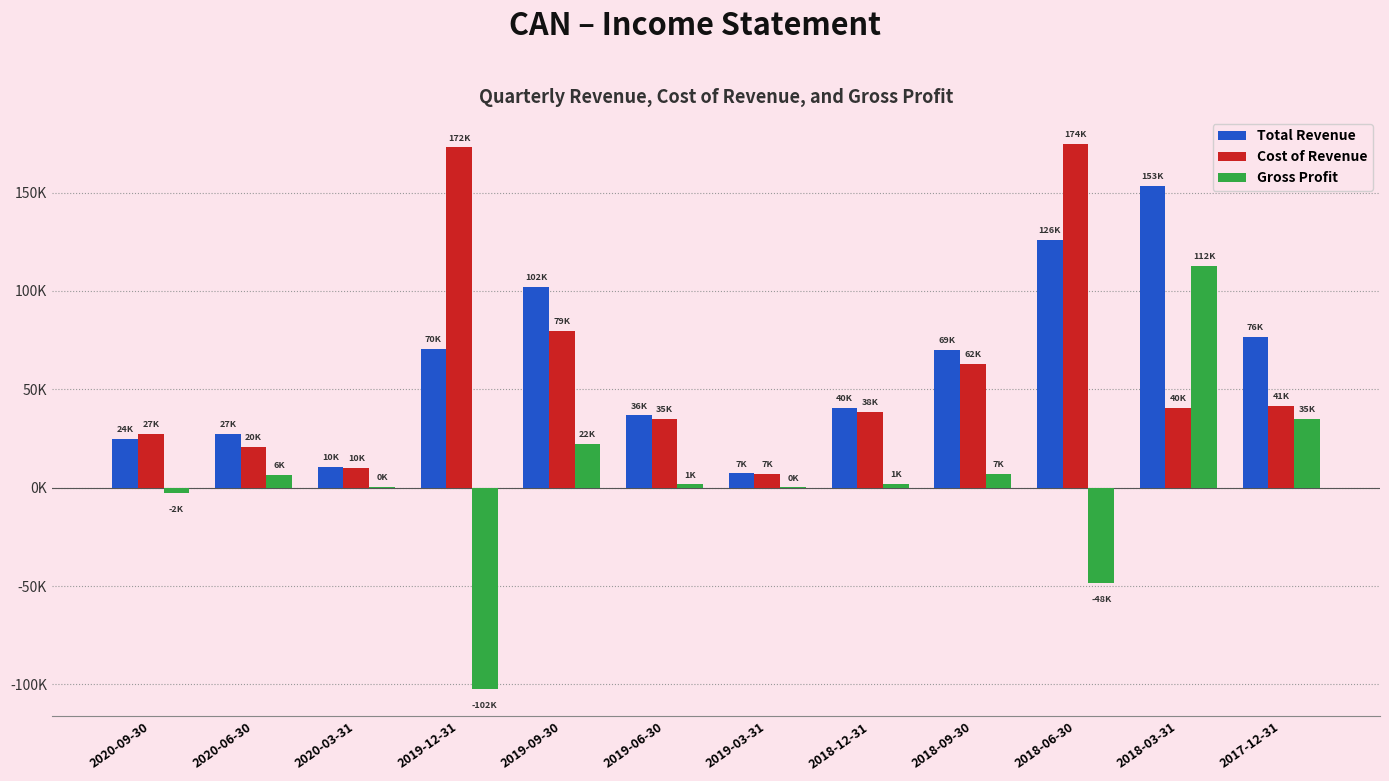

True or false: Gross Profit has a value of 6600 at 2020-06-30.

True